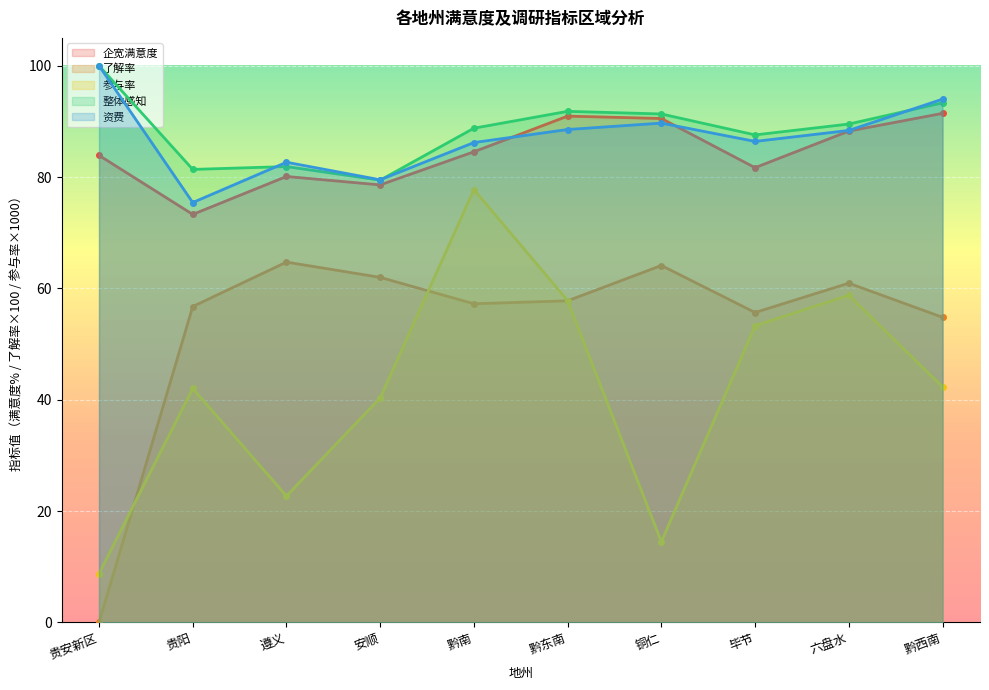

What is the label of the 2nd point from the right?

六盘水